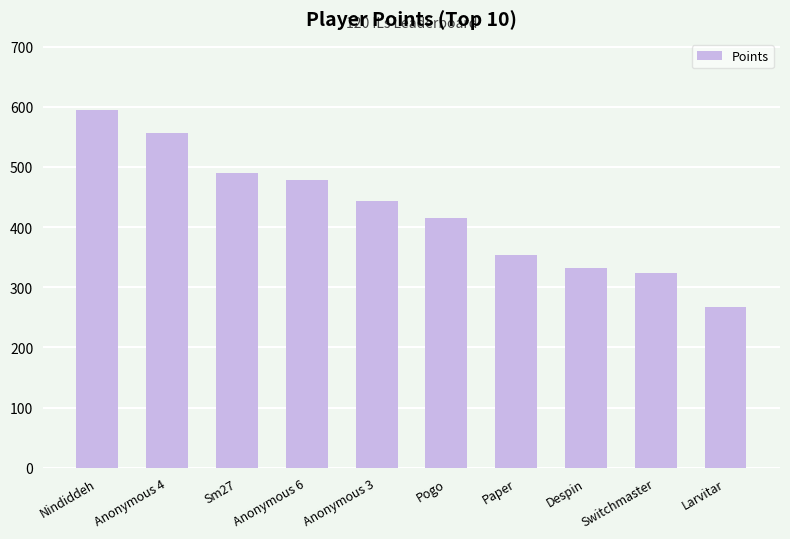

Between Anonymous 6 and Pogo, which is larger?

Anonymous 6